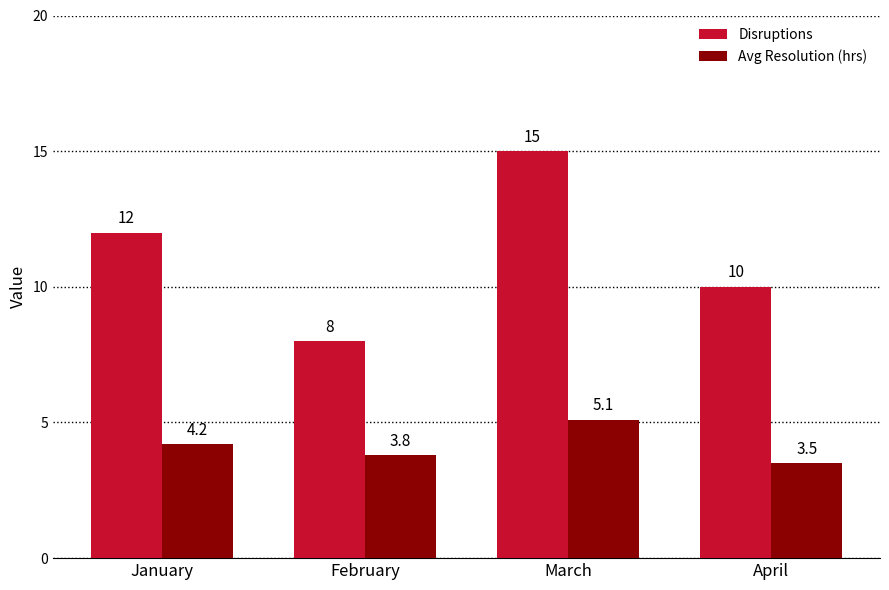

How many data points in Avg Resolution (hrs) are less than 4?

2